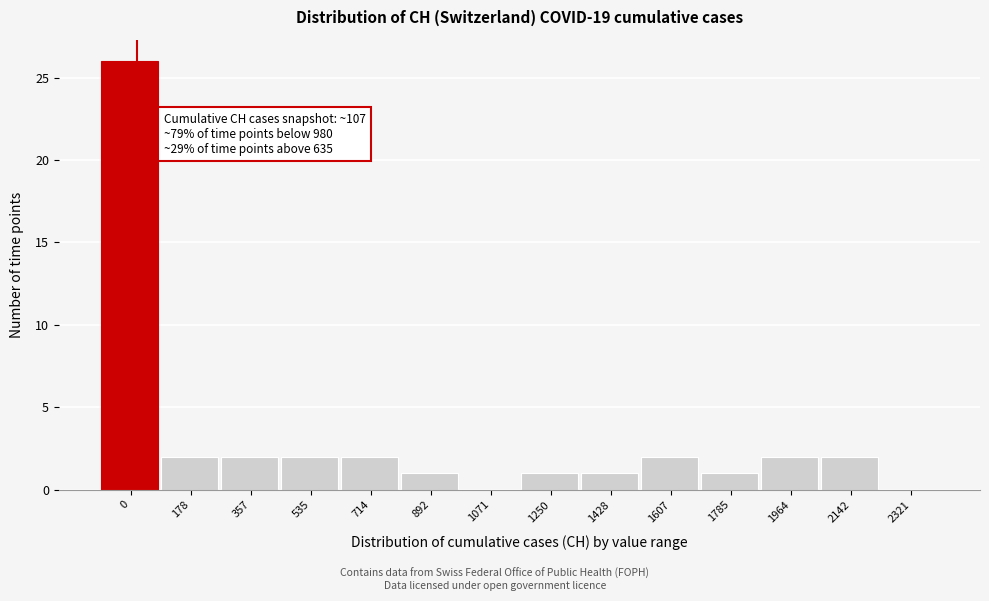

Reading left to right, extract all data points from this chart.

0=26	178=2	357=2	535=2	714=2	892=1	1071=0	1250=1	1428=1	1607=2	1785=1	1964=2	2142=2	2321=0